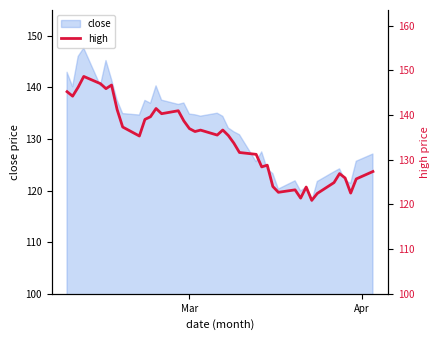

What is the lowest value of the close series?

117.9